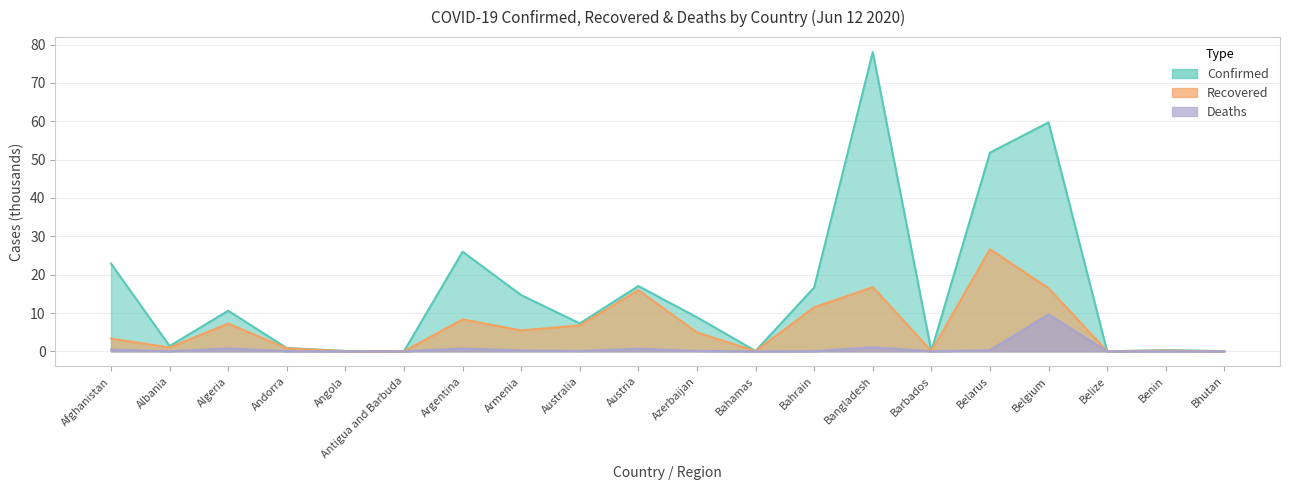

True or false: Recovered and Deaths intersect in this chart.

False